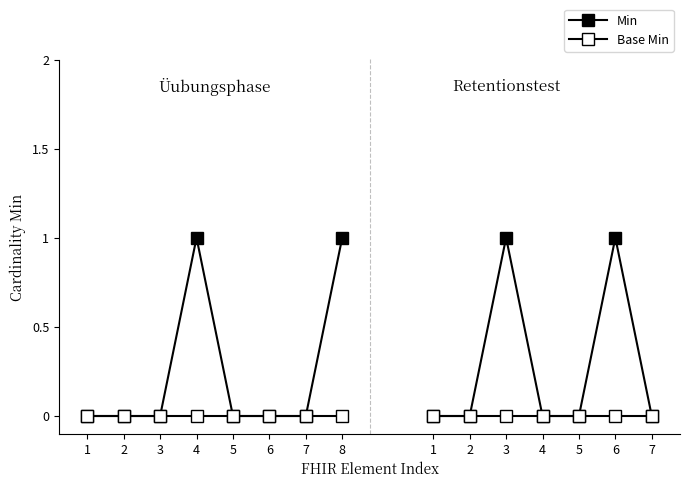

What is the difference between the maximum and minimum values in the Min series?

1